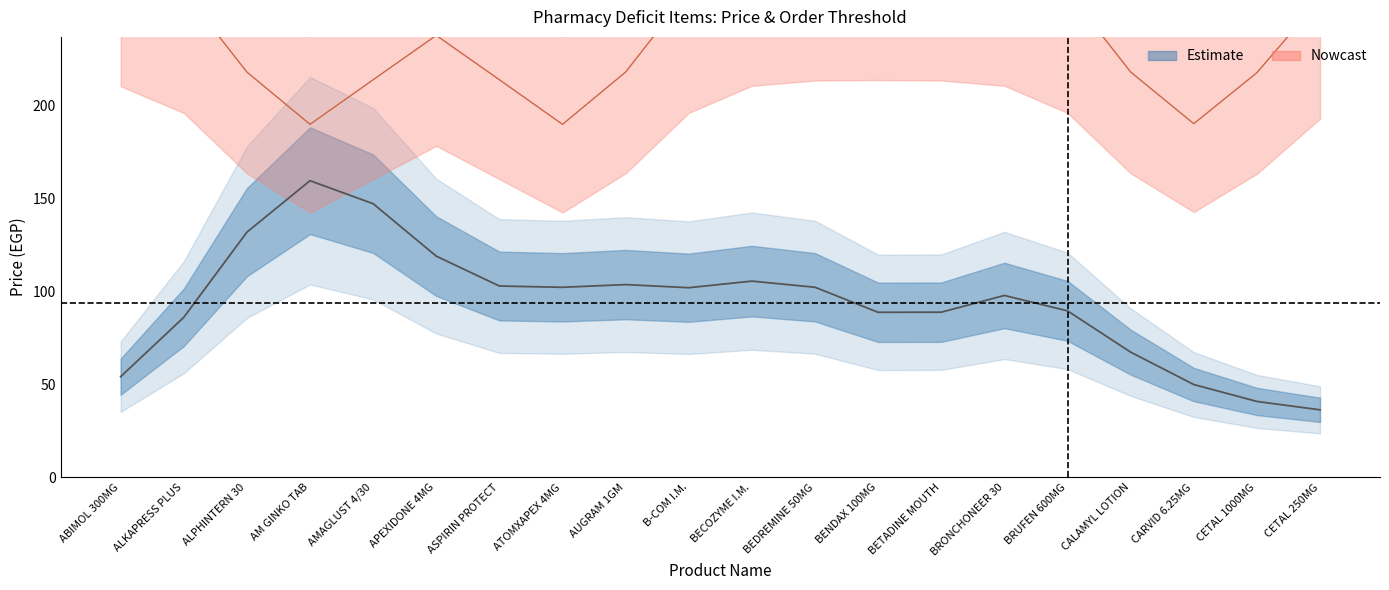

How many lines are shown in the chart?

2